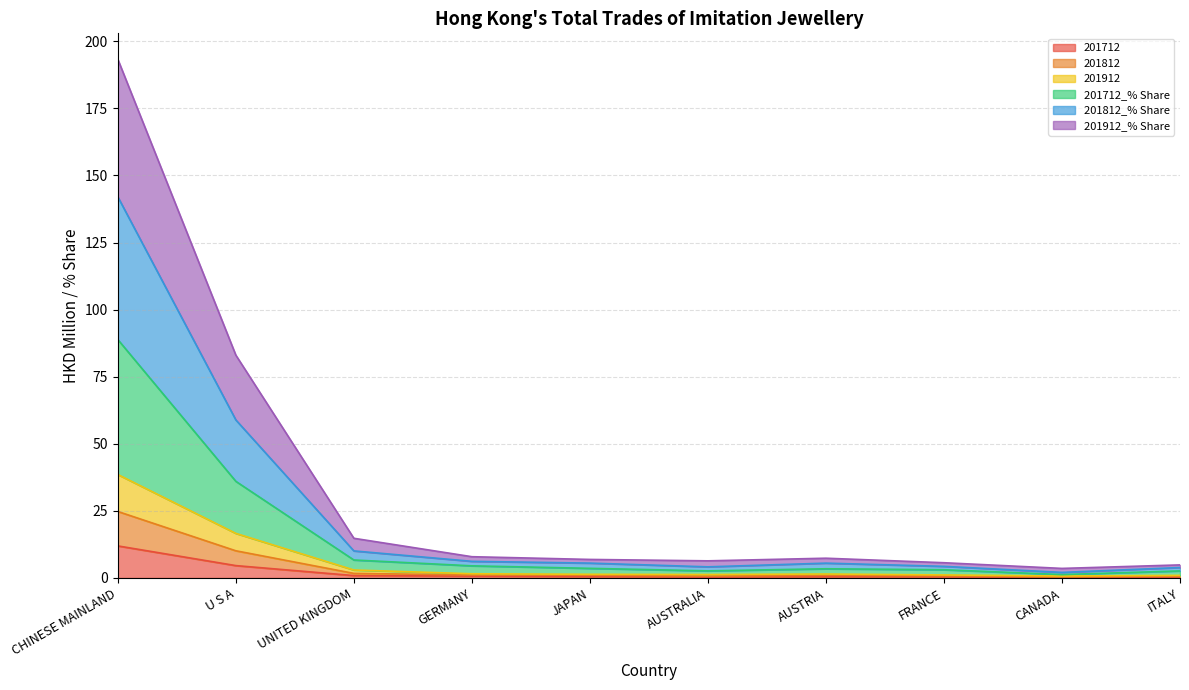

What is the label of the 9th point from the right?

U S A